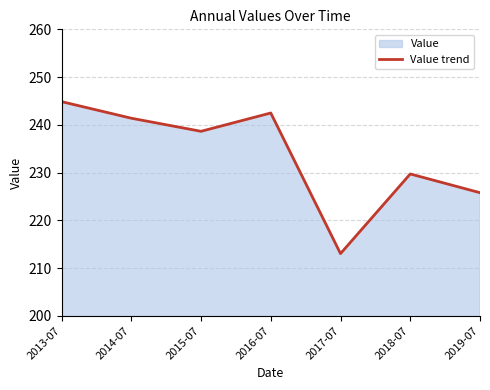

What is the minimum value shown in the chart?

213.0